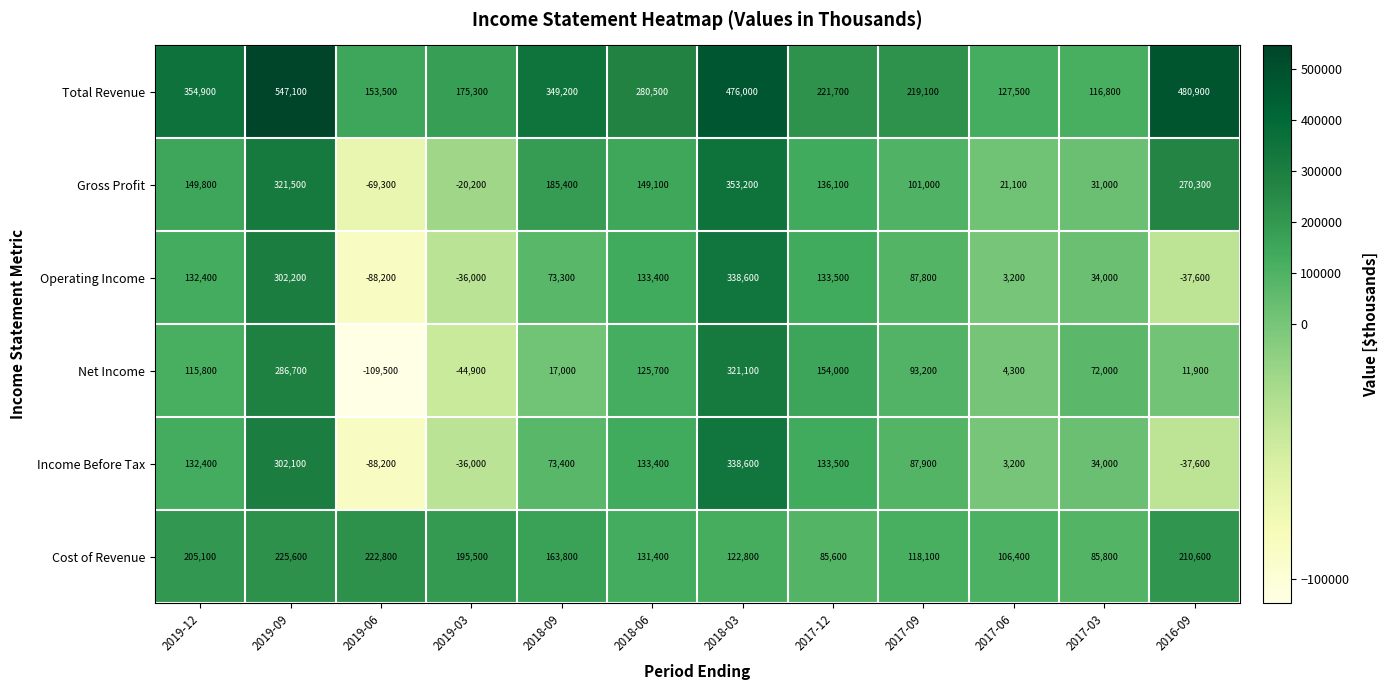

How many distinct data groups are displayed?

6